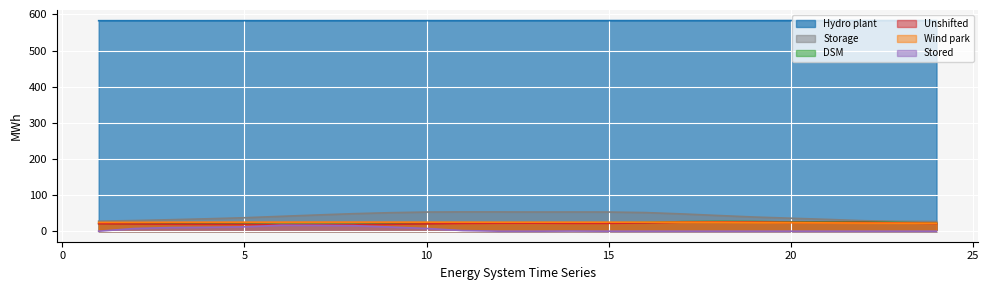

True or false: DSM and Hydro plant cross at least once.

False